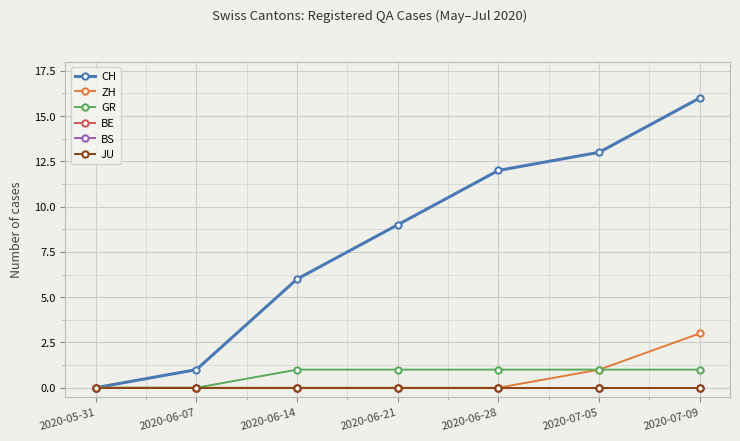

What is the maximum value shown in the chart?

16